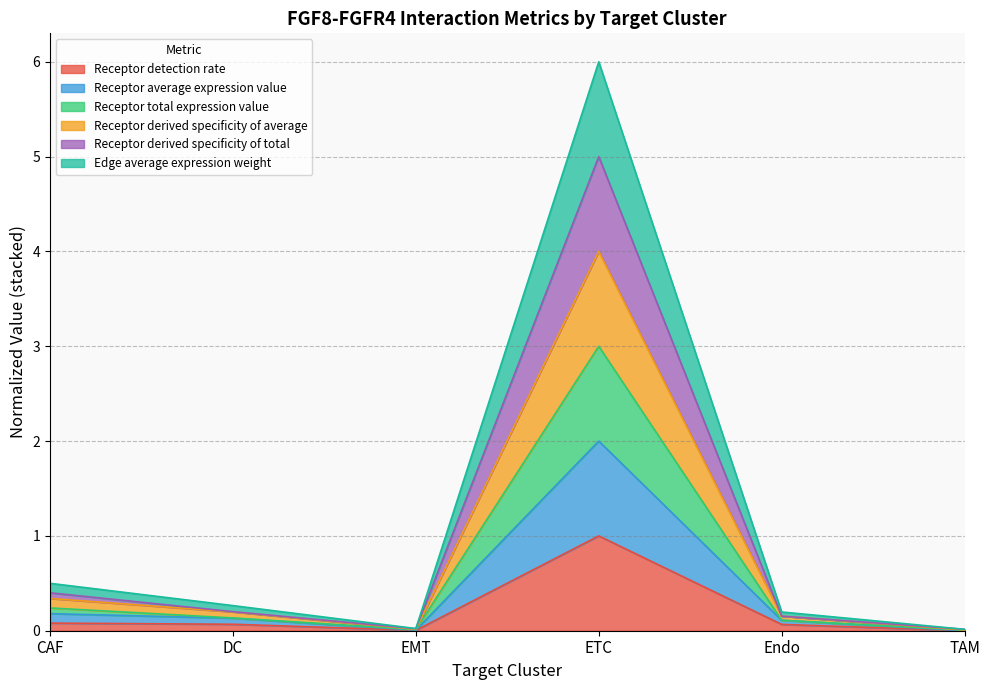

What is the maximum value shown in the chart?

6.0